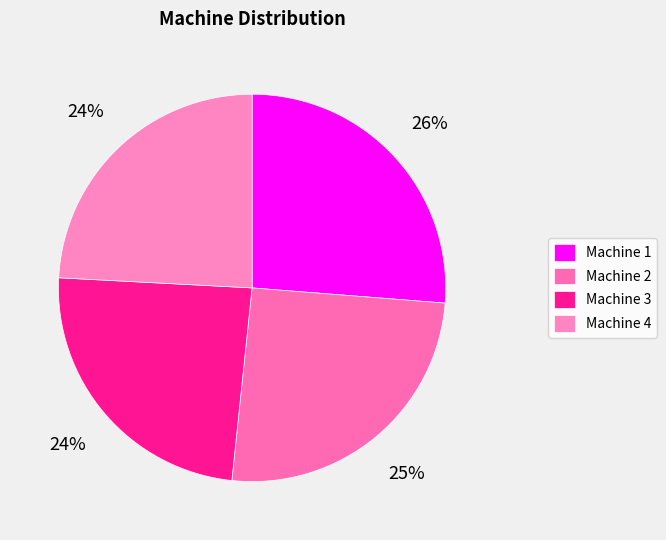

How many slices are in this pie chart?

4